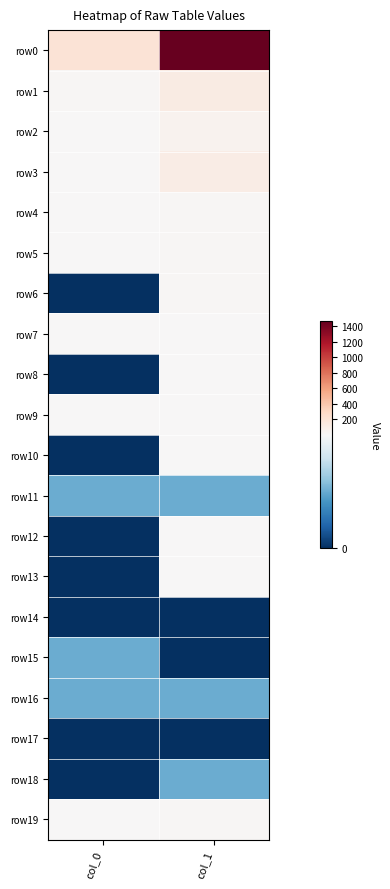

Which series has the largest range (max minus min)?

row0